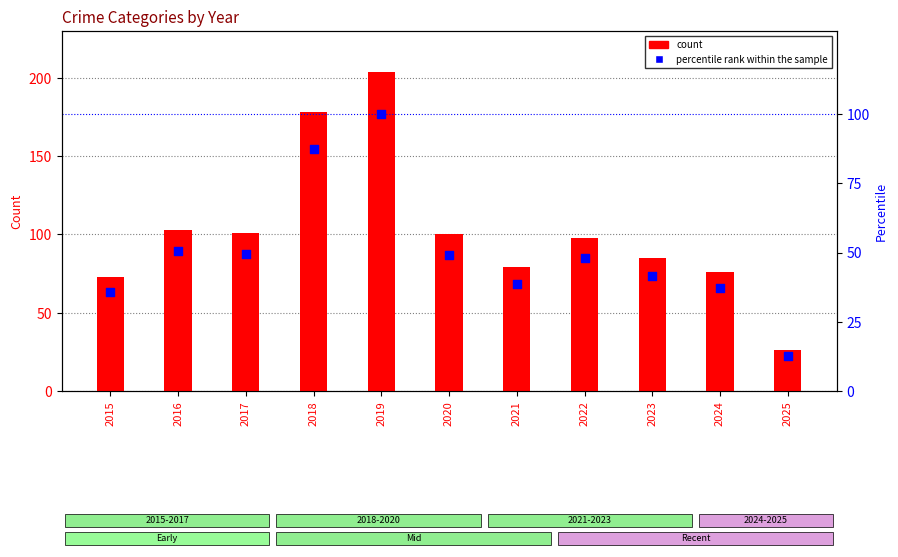

What are all the series names shown in the legend?

count, percentile rank within the sample